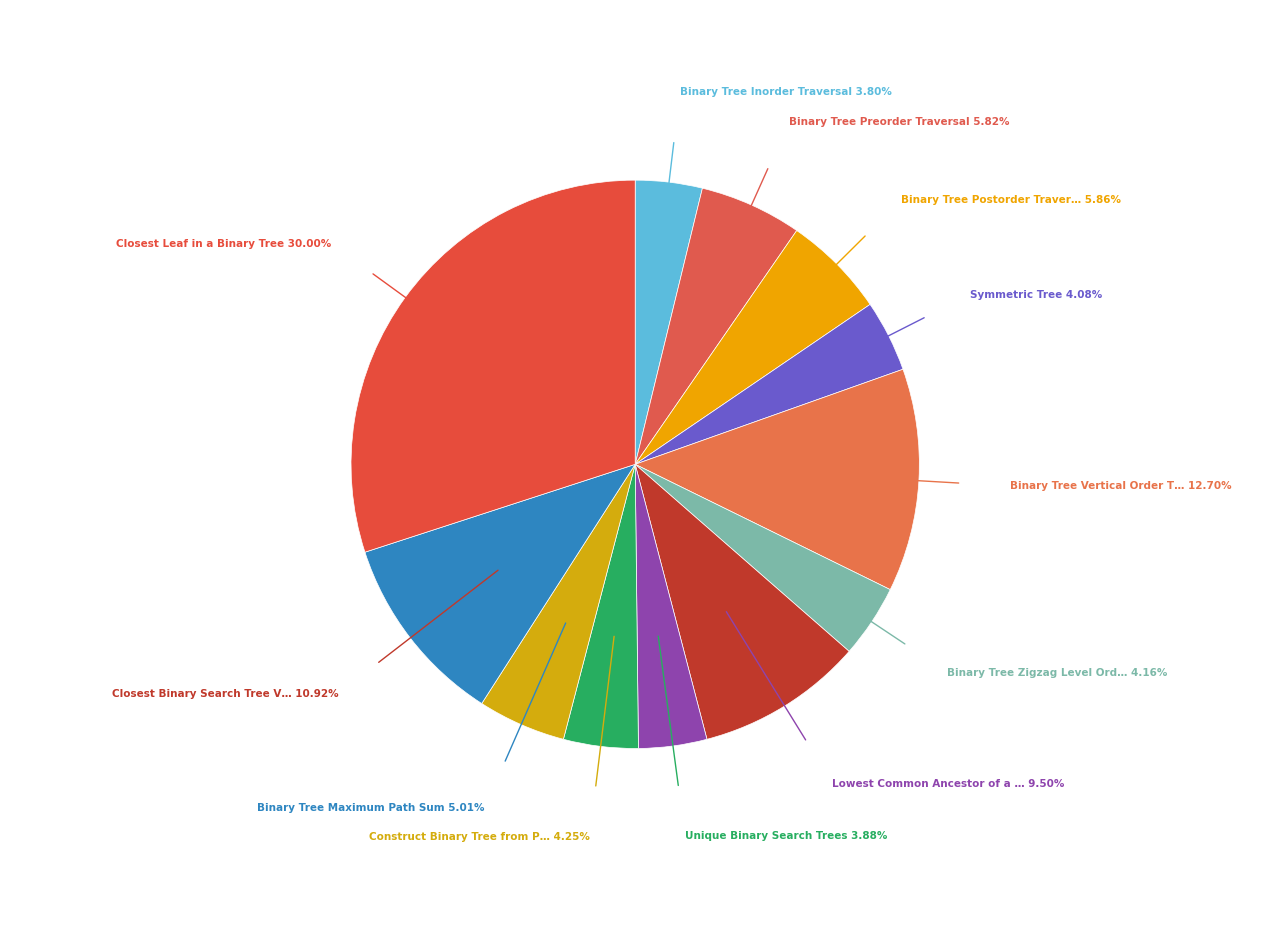

To the nearest percent, what is the difference between the largest and smallest slice percentages?

26%